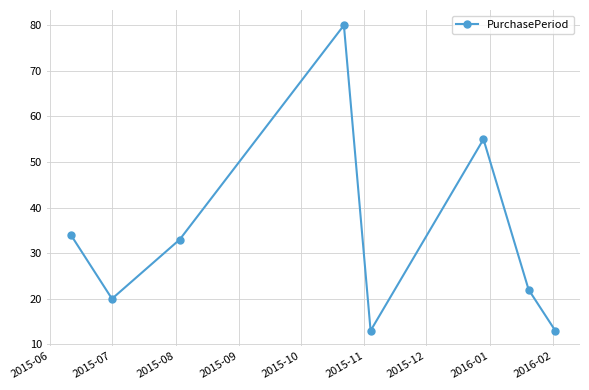

How many points are lower than both their immediate neighbors (excluding endpoints)?

2